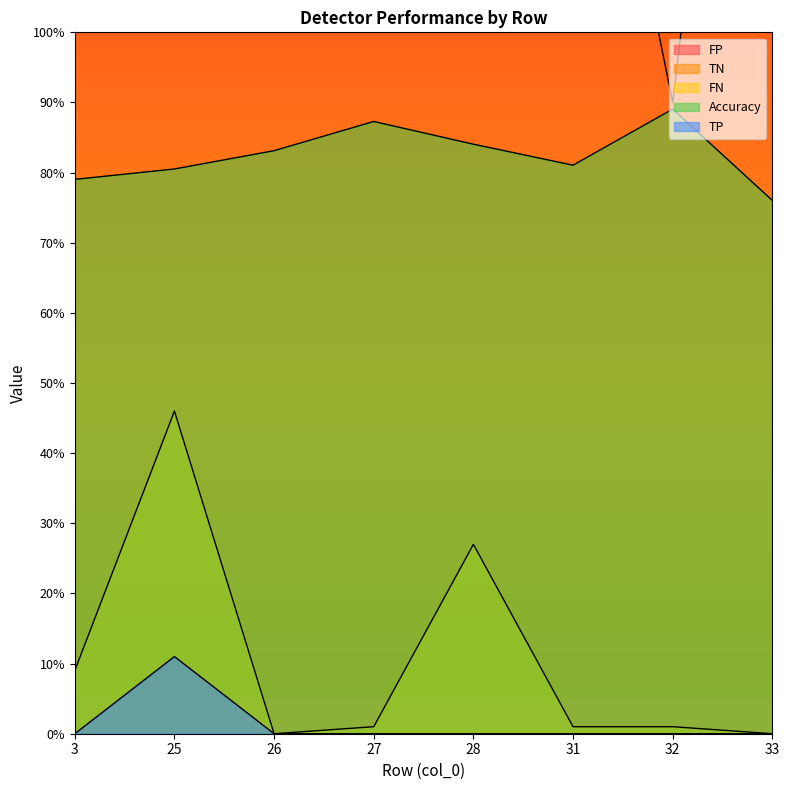

What are all the series names shown in the legend?

FP, TN, FN, Accuracy, TP